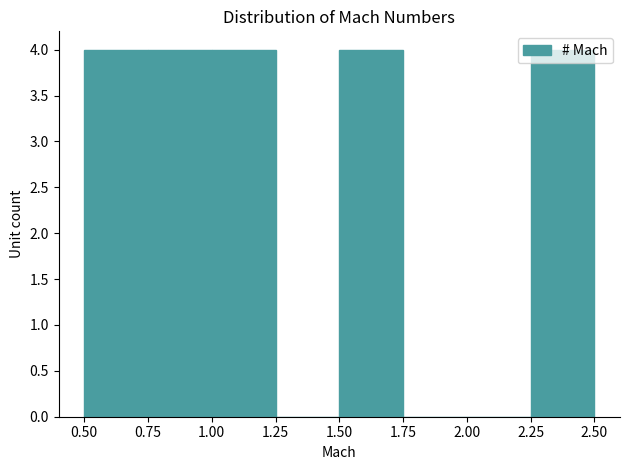

Reading left to right, transcribe this chart: for each bar, give the range it covers on the x-axis and its height. The values are not printed on the chart, so give them approximately, as read against the axis.

0.50 to 0.75: 4
0.75 to 1.00: 4
1.00 to 1.25: 4
1.25 to 1.50: 0
1.50 to 1.75: 4
1.75 to 2.00: 0
2.00 to 2.25: 0
2.25 to 2.50: 4